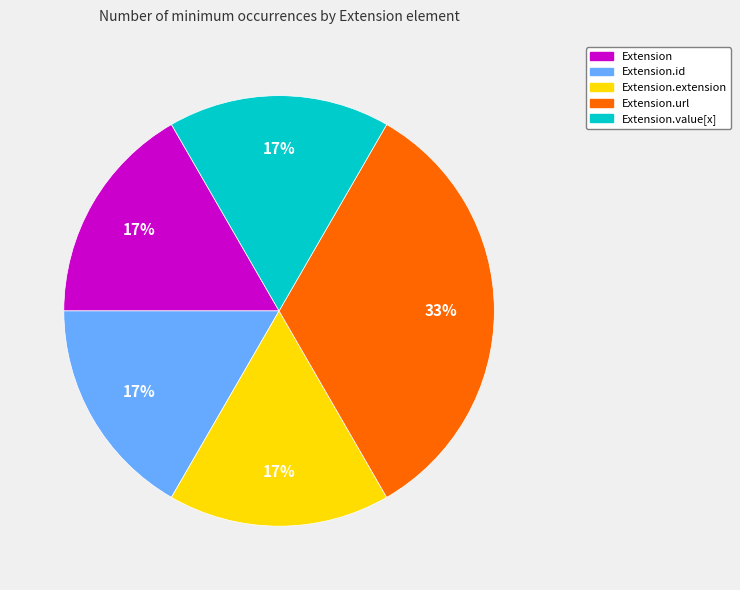

Is it true that Extension.extension is 23% of the pie?

False